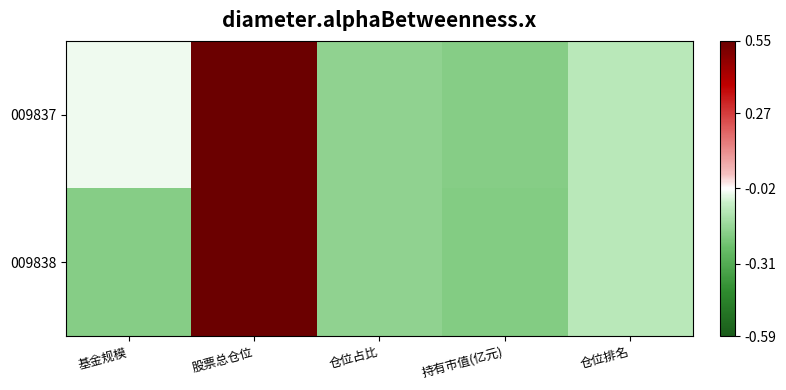

Rank the series at 持有市值(亿元) from highest to lowest value.

009837, 009838